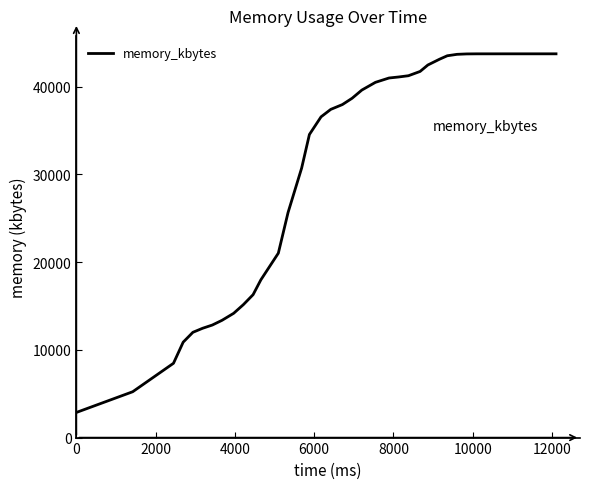

What is the difference between the maximum and minimum values?

40864